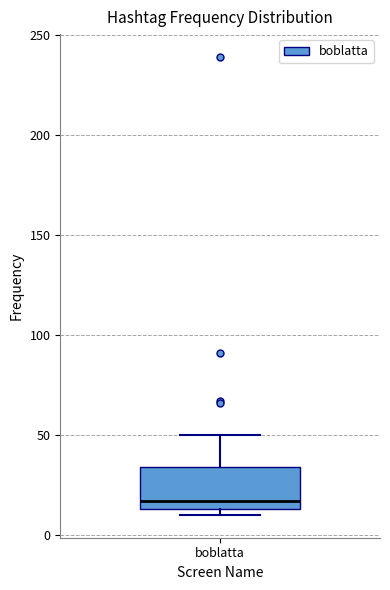

Transcribe this box plot: give where the median line is, the range the box spans, and where the two whiskers end, as read against the y-axis. The values are not printed on the chart, so give them approximately, as read against the axis.

median 15 (just above the box's lower edge), box 15 to 35, whiskers 10 to 50